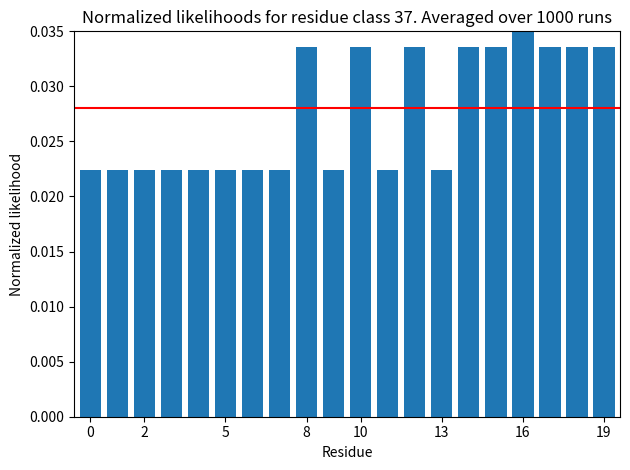

Between 17 and 19, which is larger?

17